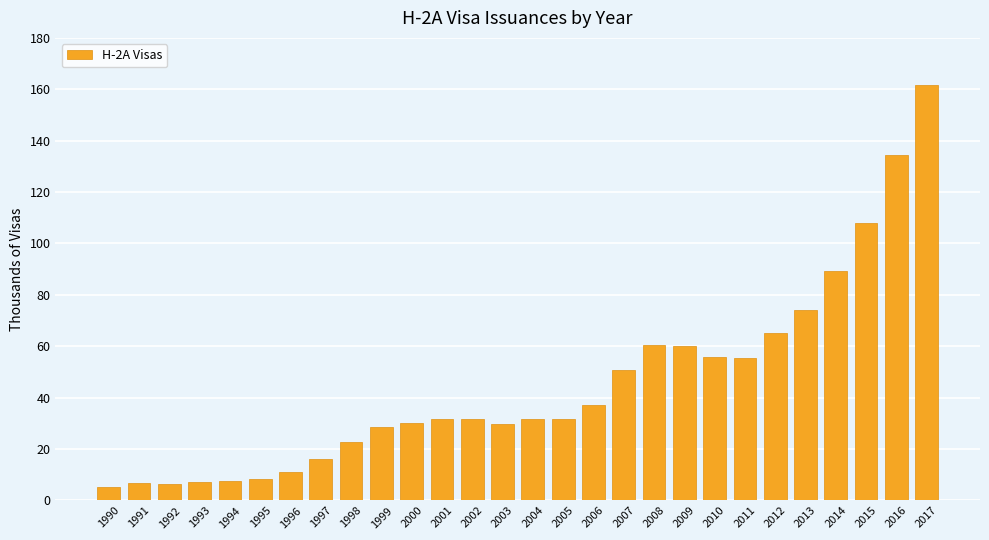

How many categories are shown in the chart?

28